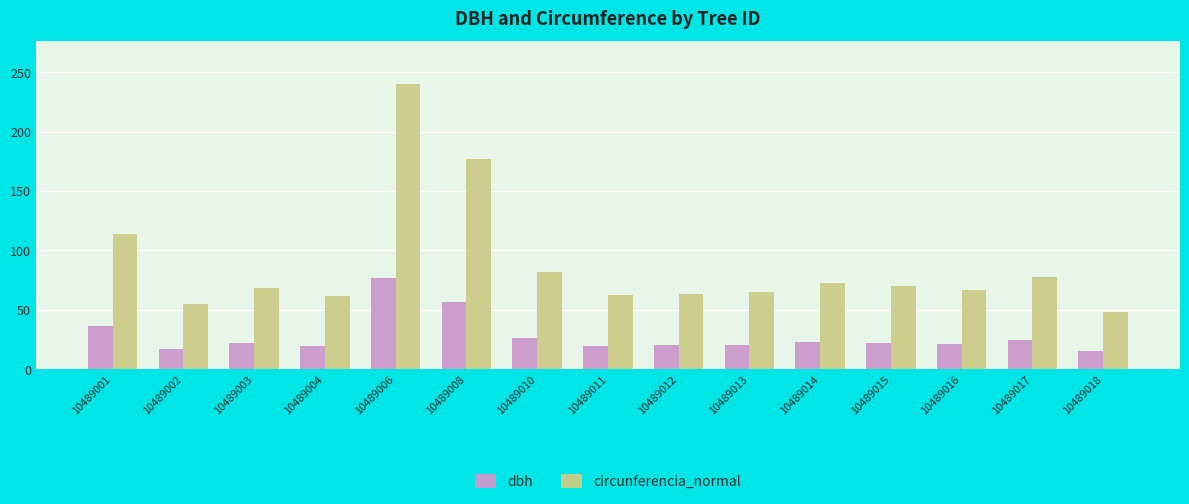

List the series in order of their overall mean, highest first.

circunferencia_normal, dbh